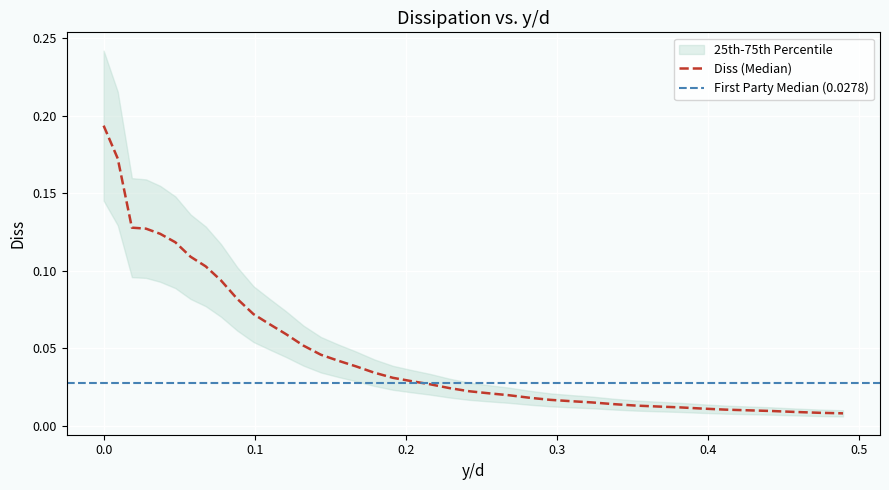

What is the difference between the maximum and minimum values?

0.2